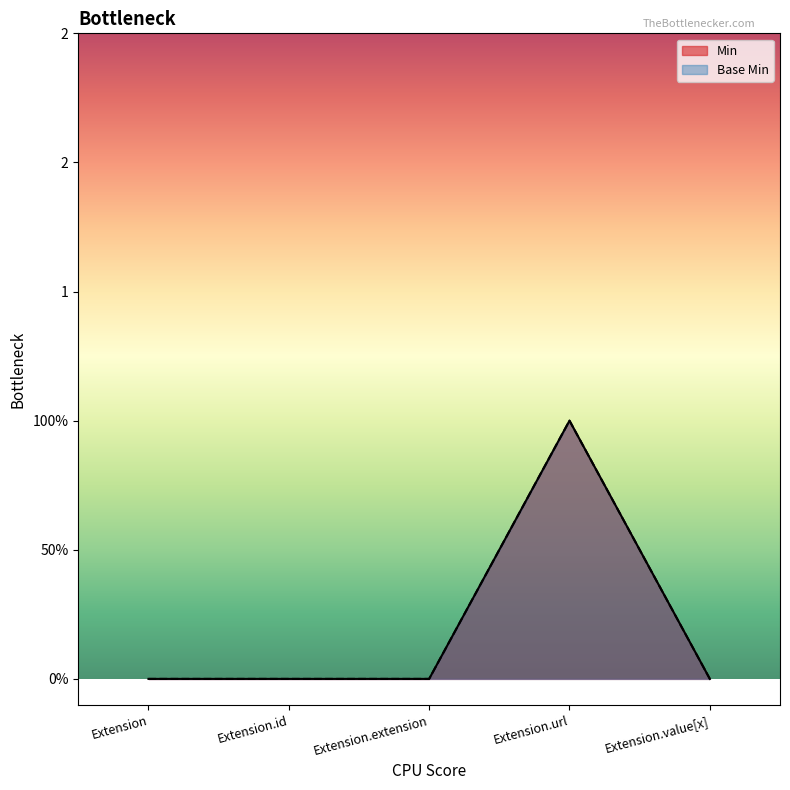

List the labels in order of Base Min value, smallest first.

Extension, Extension.id, Extension.extension, Extension.value[x], Extension.url